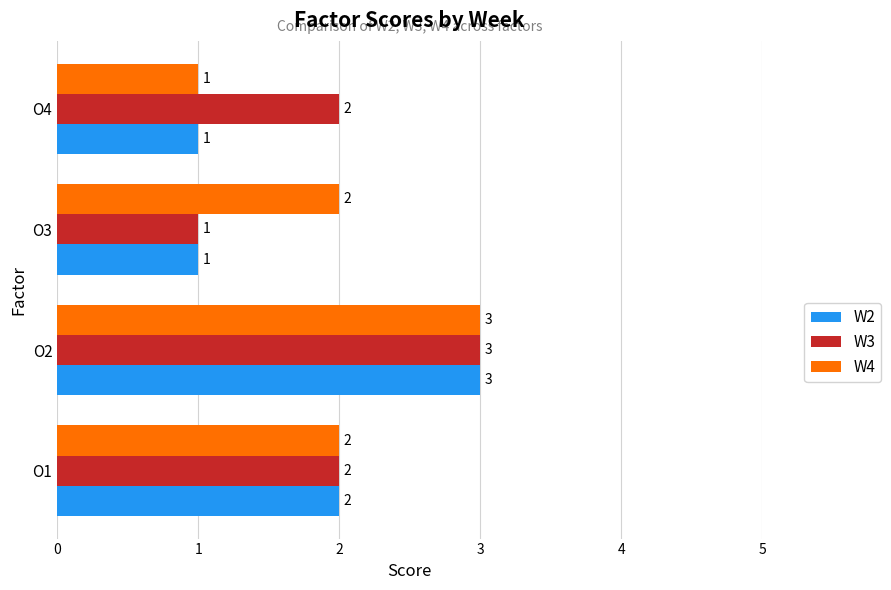

How many W2 values are between 1 and 3?

4